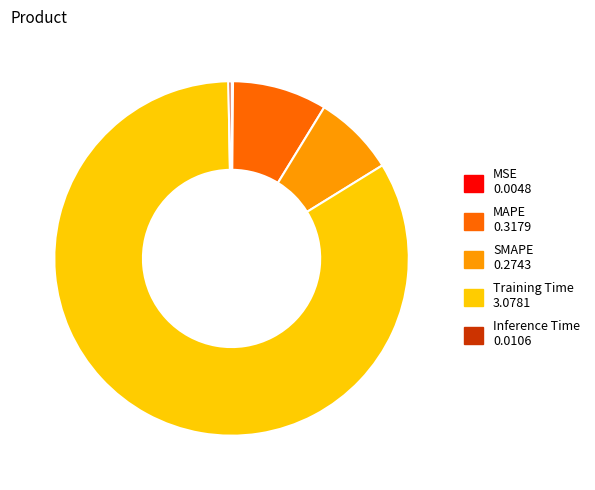

Is the sum of Inference Time and MAPE greater than half?

No